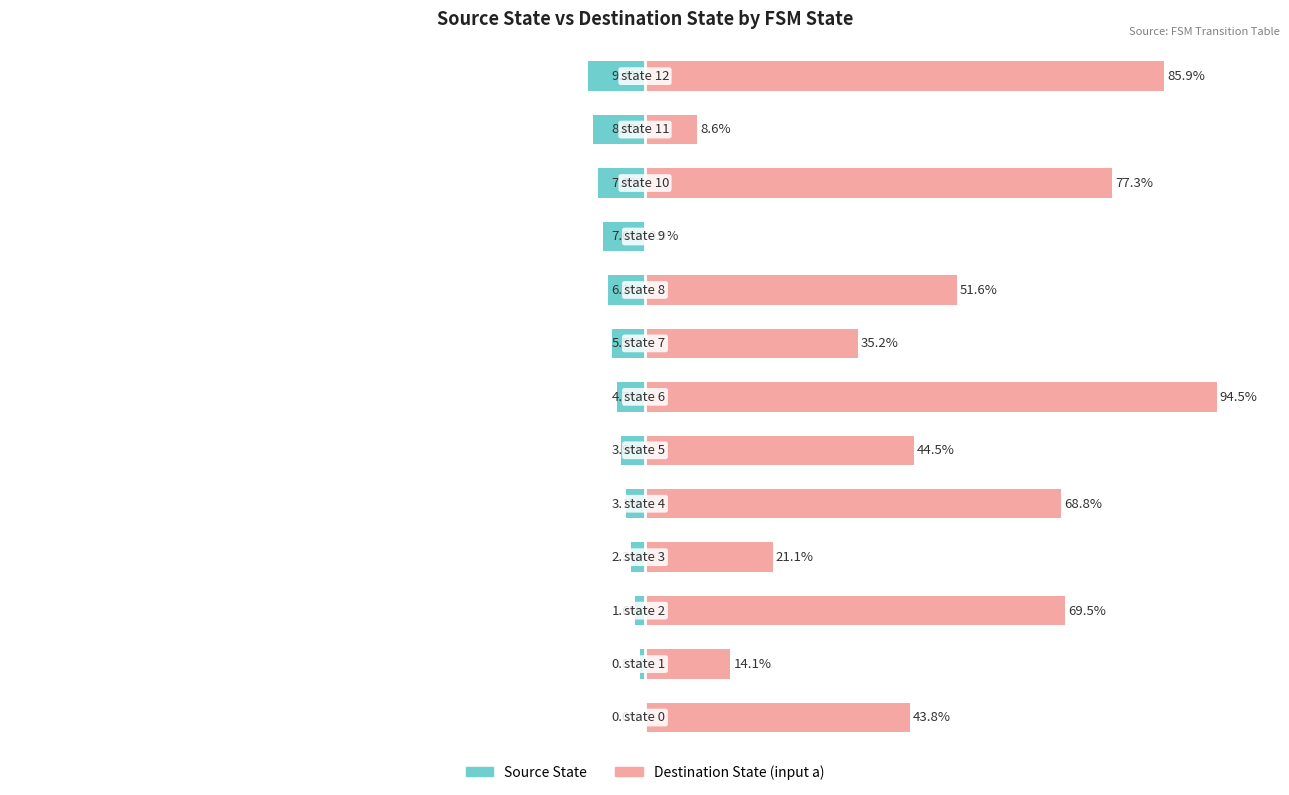

At how many categories does at least one series exceed 29?

9